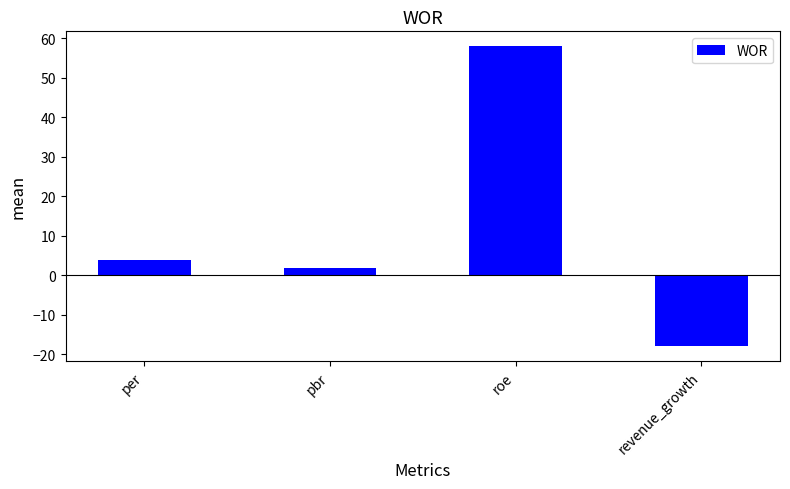

What is the value of the 1st bar from the left?

3.8